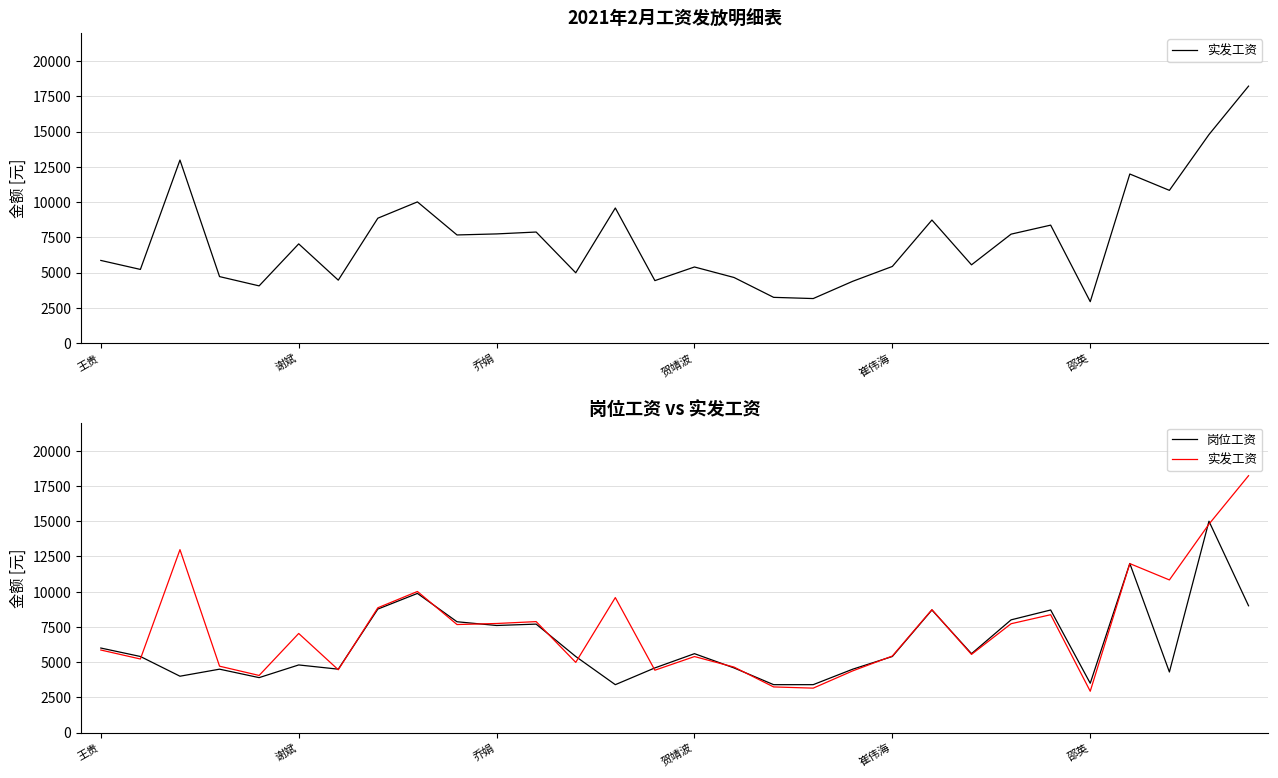

How many interior local peaks does the 实发工资 series have?

9